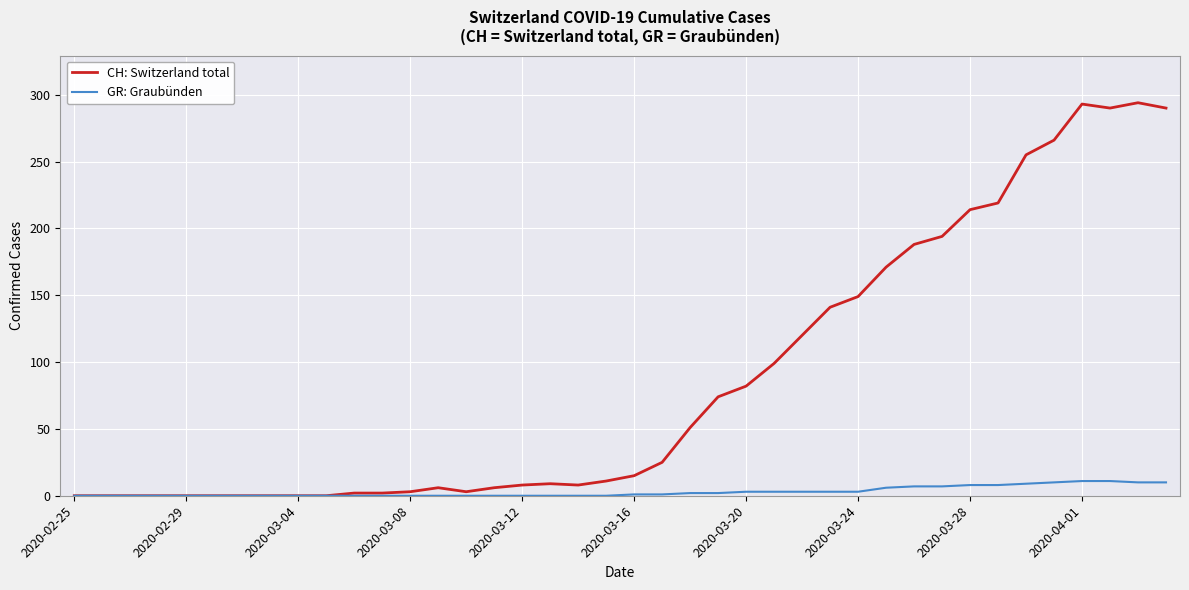

What is the sum of all GR: Graubünden values?

118